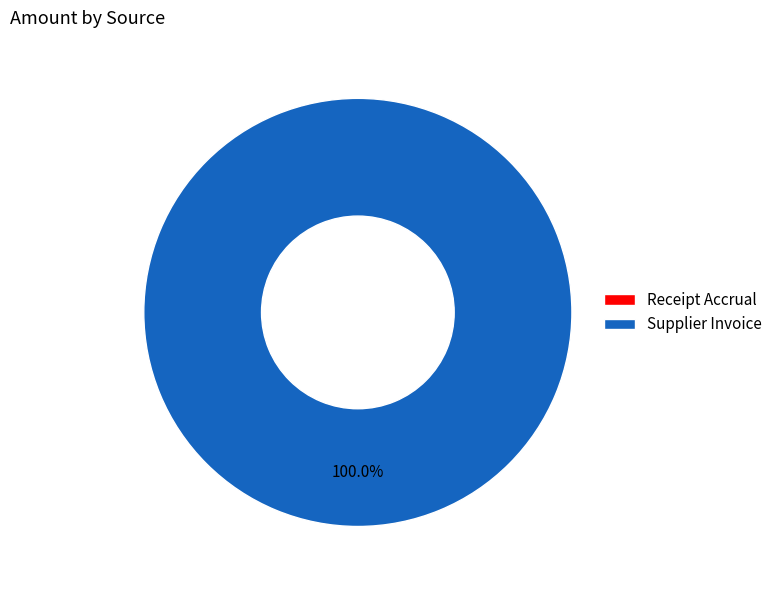

True or false: Supplier Invoice accounts for 100% of the total.

True